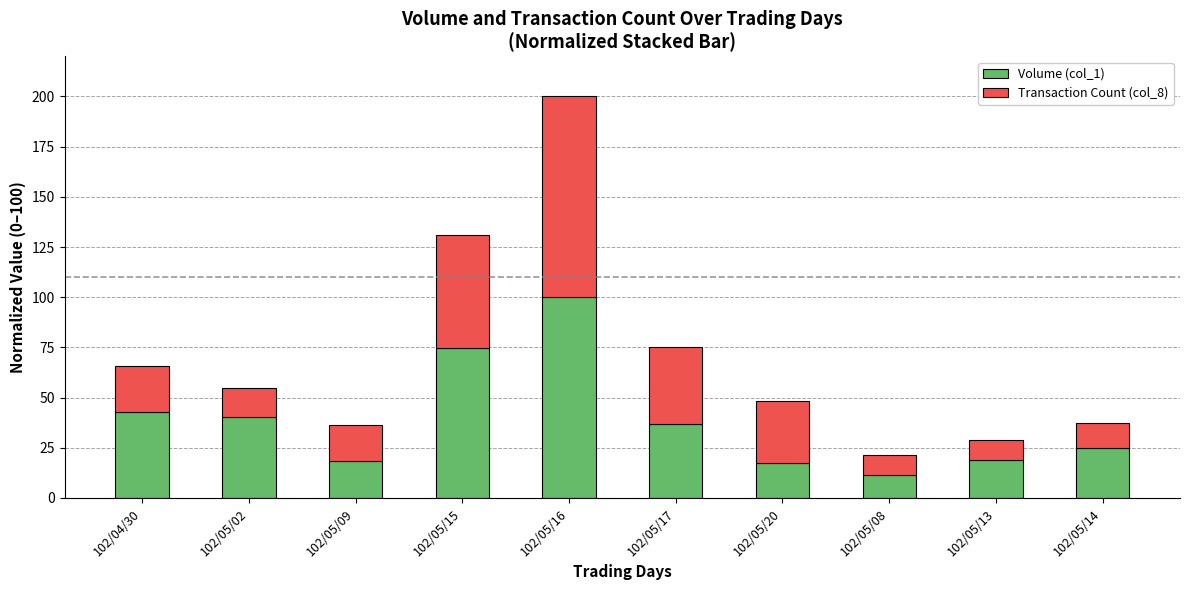

At which category is the sum across all series the highest?

102/05/16